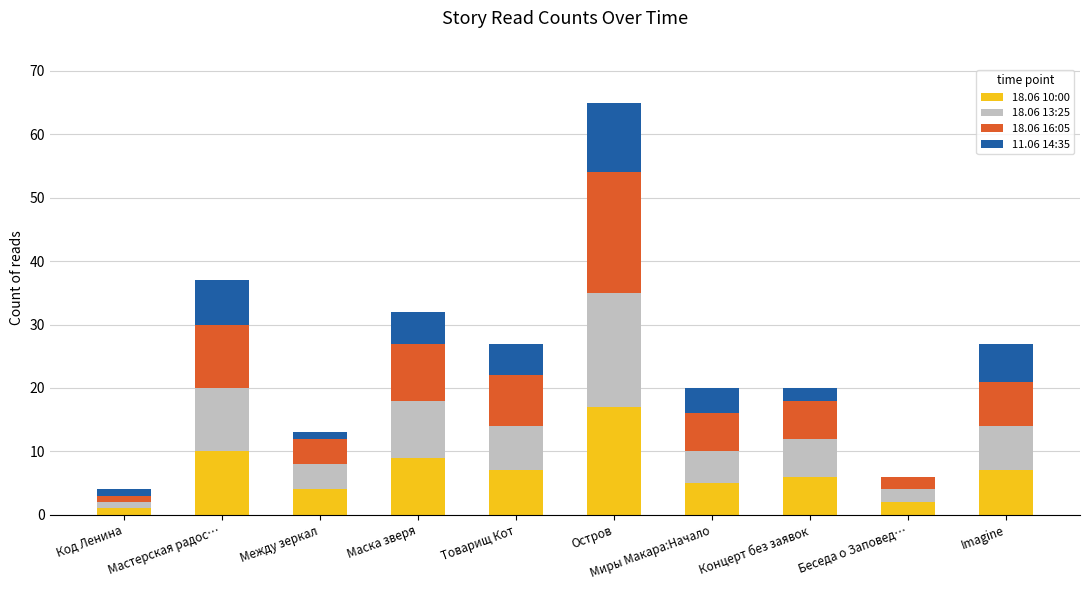

What is the total value across all series at Мастерская радос…?

37